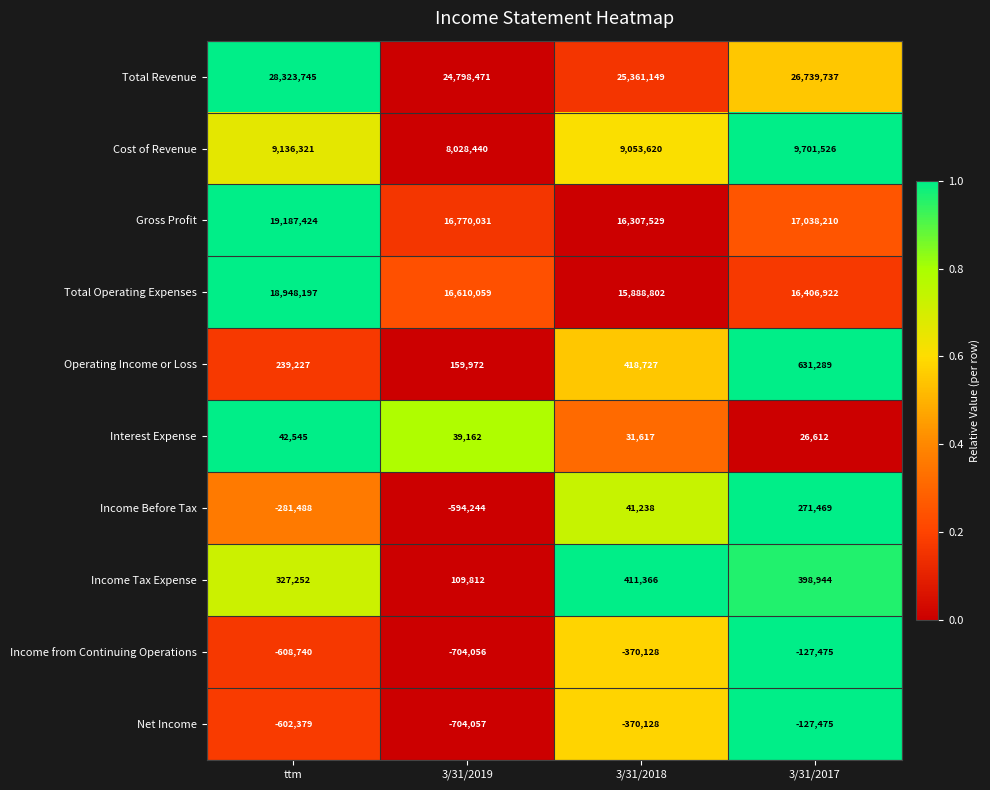

Which series has the largest total across all categories?

Total Revenue